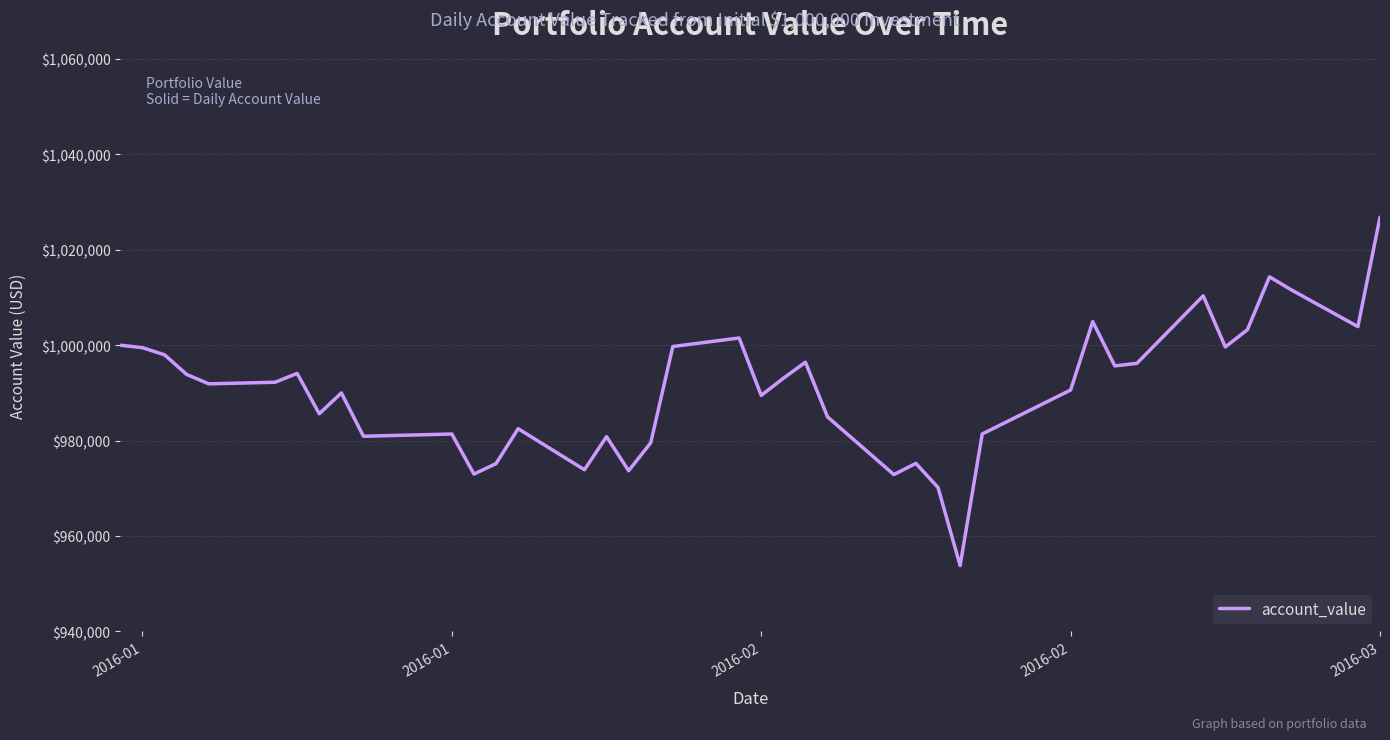

What is the difference between the maximum and minimum values?

73029.8